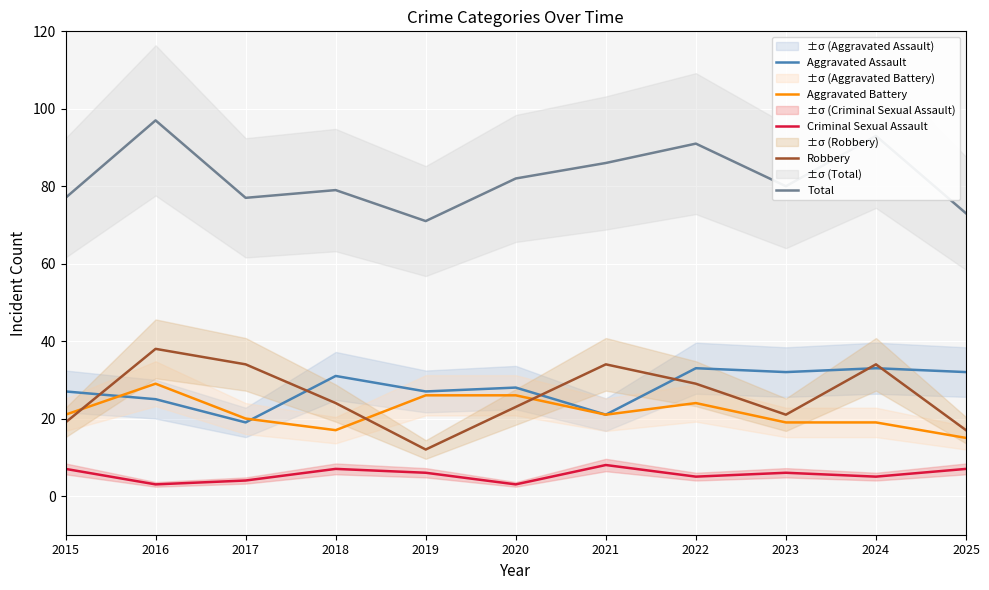

What is the difference between the maximum and minimum values in the Aggravated Assault series?

14